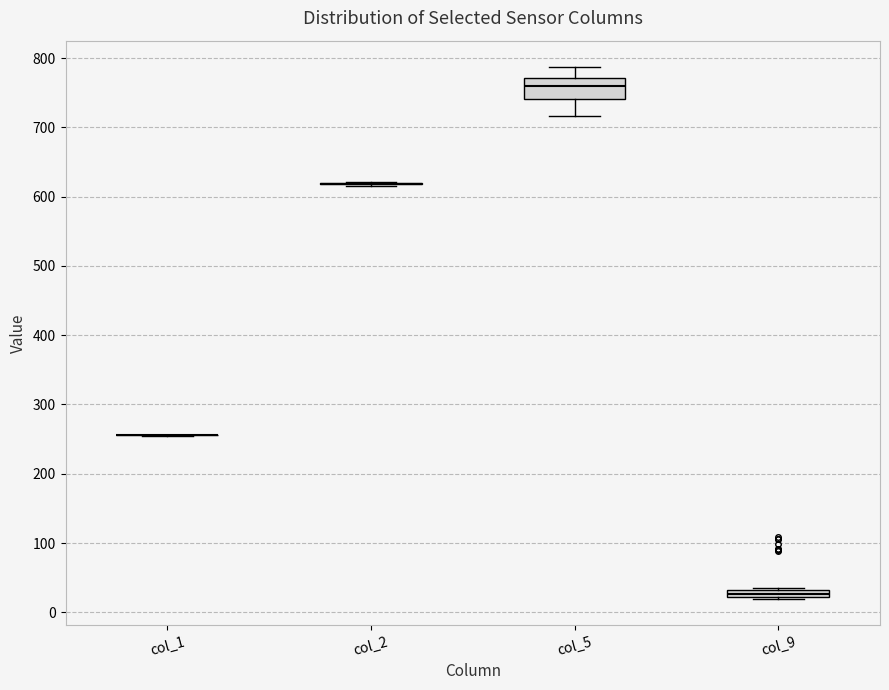

Where is the lower edge of the box for col_9 on the y-axis? The values are not printed on the chart, so give them approximately, as read against the axis.

20